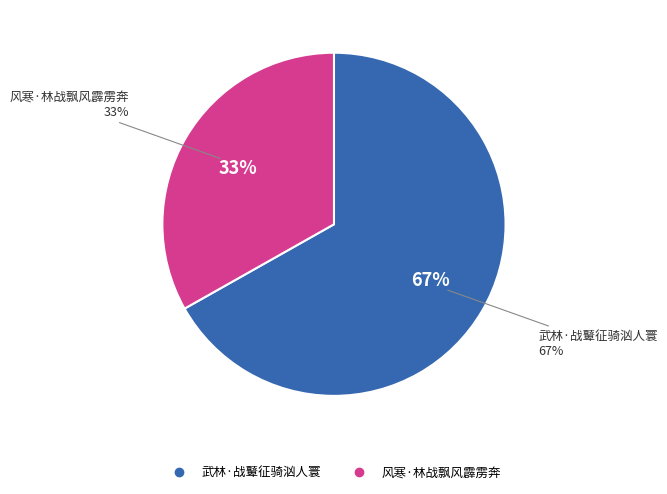

Is it true that 武林·战鼙征骑汹人寰 is 67% of the pie?

True